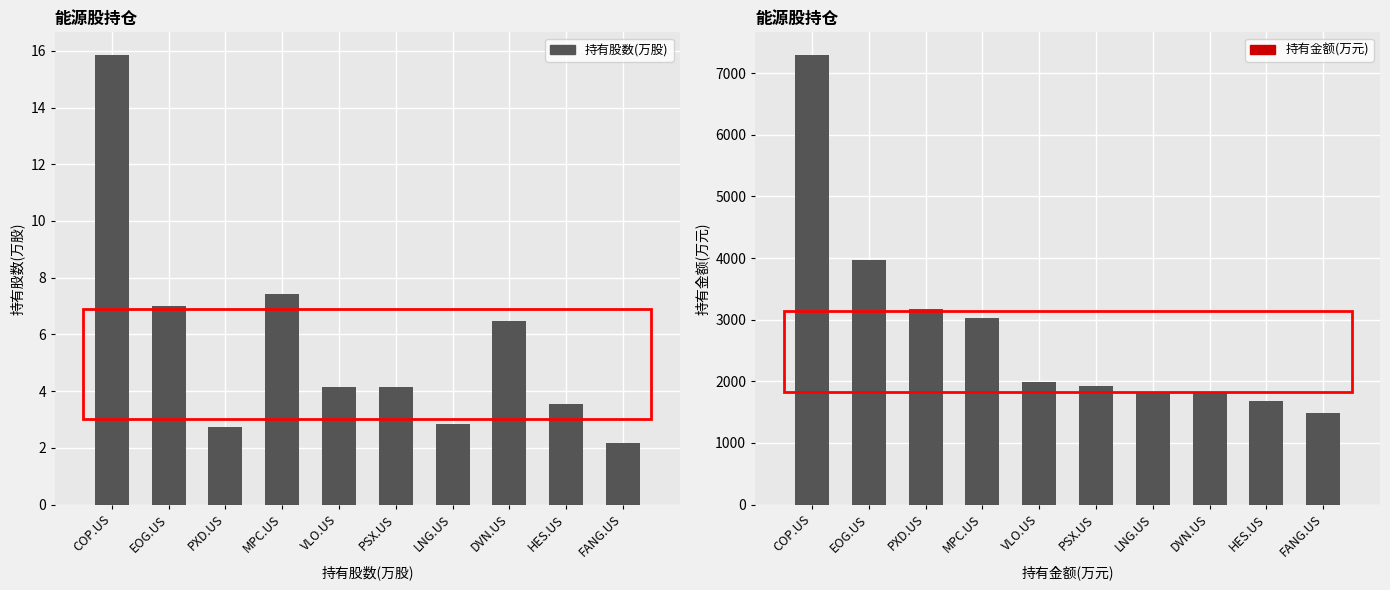

At which label is 持有金额(万元) closest to 4394?

EOG.US